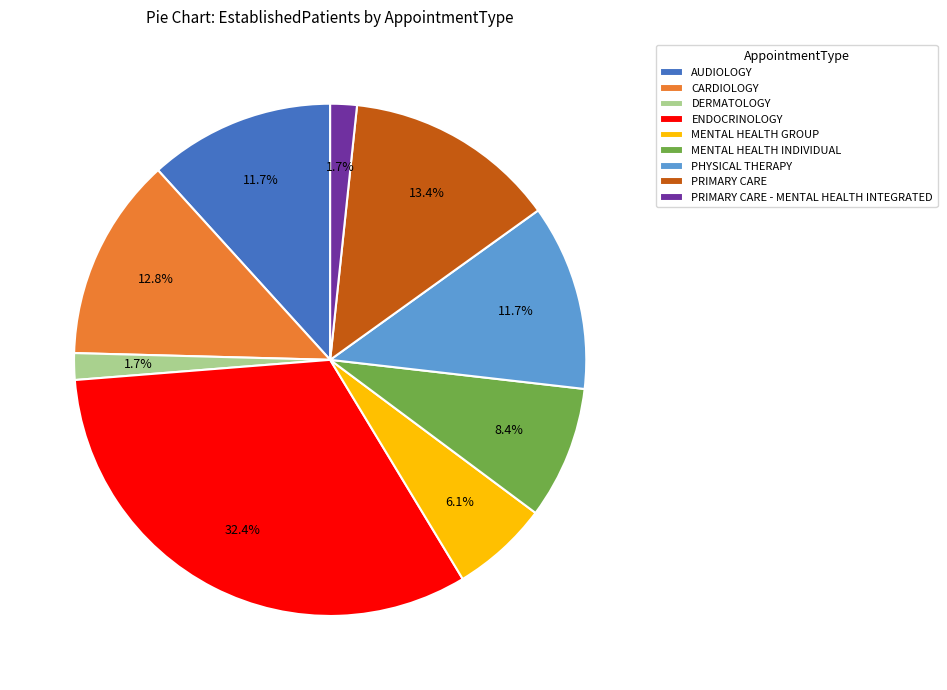

What is the ratio of the value at PHYSICAL THERAPY to the value at MENTAL HEALTH GROUP?

1.9